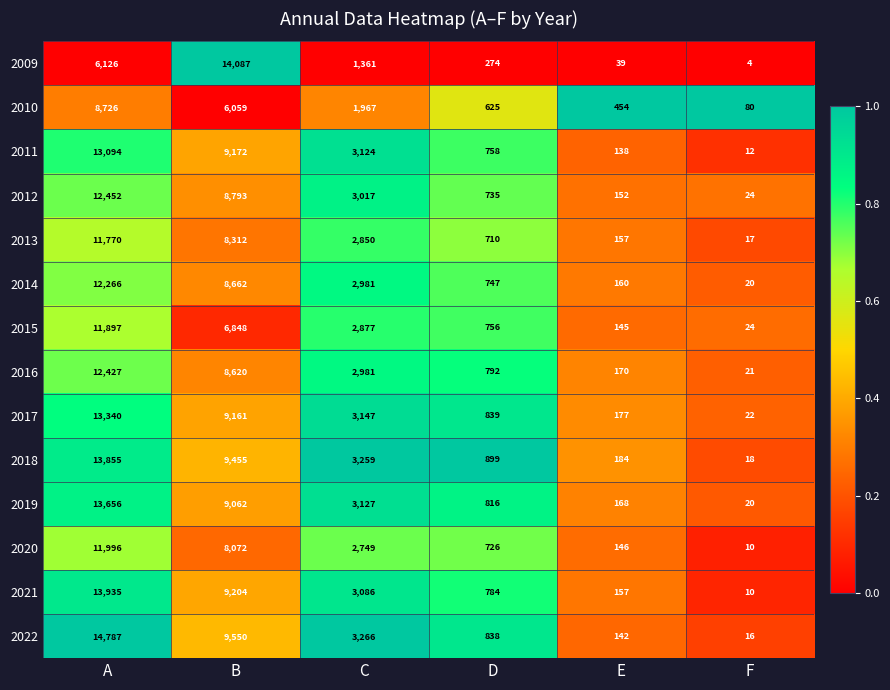

Rank the categories by 2010 value from lowest to highest.

F, E, D, C, B, A